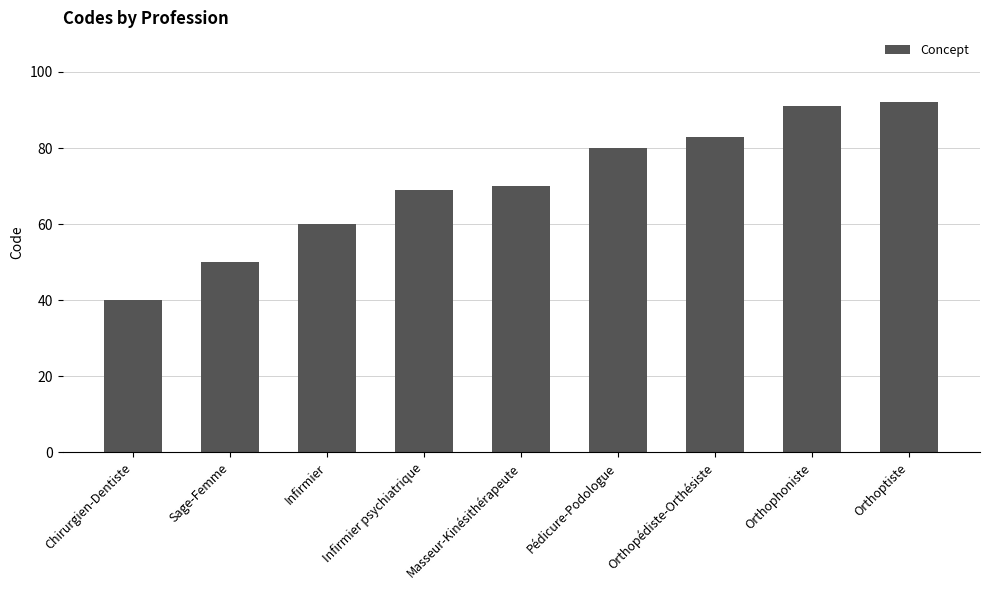

List the labels in order of value, smallest first.

Chirurgien-Dentiste, Sage-Femme, Infirmier, Infirmier psychiatrique, Masseur-Kinésithérapeute, Pédicure-Podologue, Orthopédiste-Orthésiste, Orthophoniste, Orthoptiste